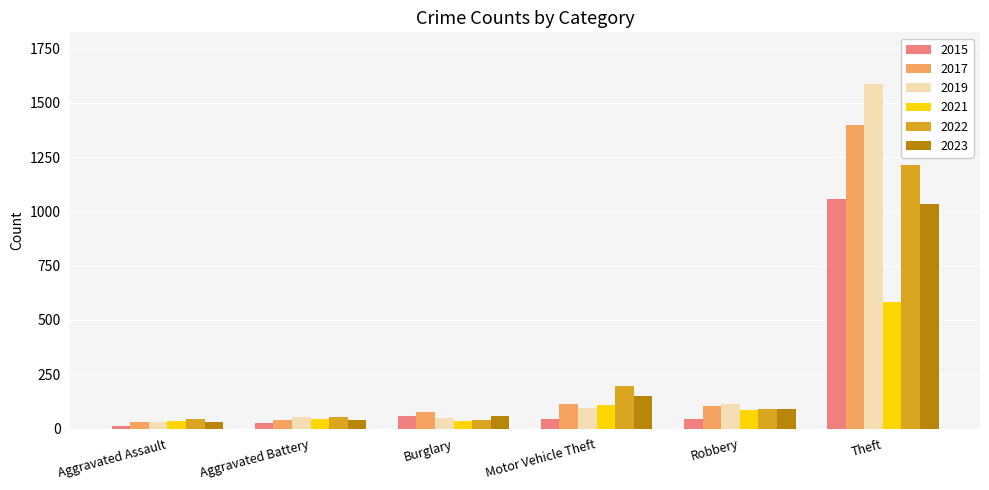

How many values in the 2017 series are below 103?

3